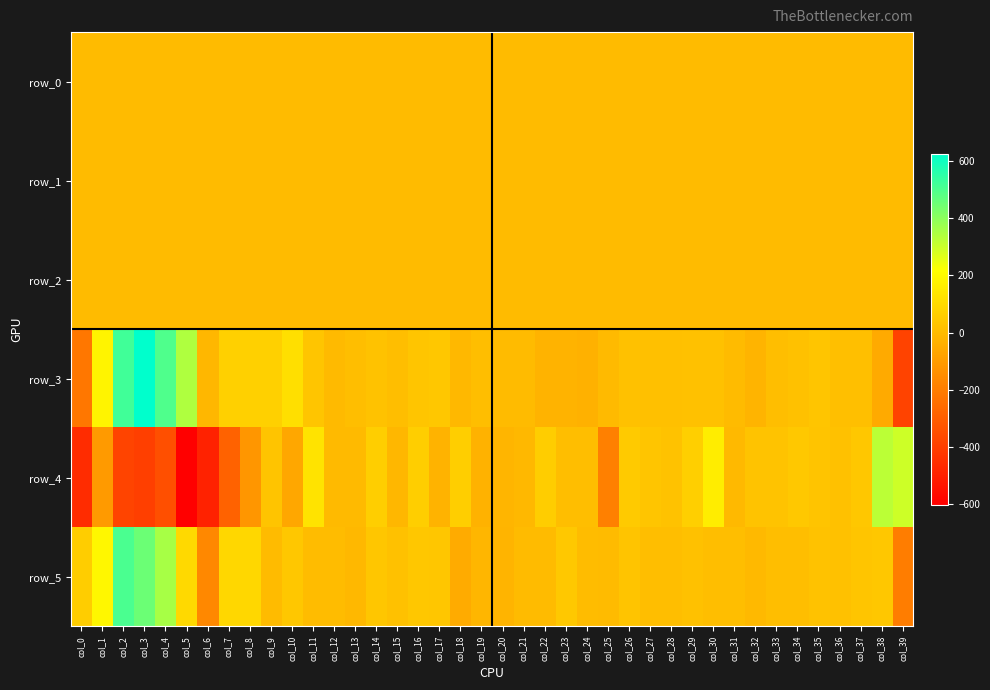

Reading left to right, what are all the values shown in this chart?

row_0: col_0=-0.4	col_1=-0.6	col_2=-0.5	col_3=-0.4	col_4=-0.2	col_5=0.0	col_6=0.1	col_7=0.2	col_8=0.3	col_9=0.2	col_10=0.2	col_11=0.2	col_12=0.2	col_13=0.2	col_14=0.2	col_15=0.2	col_16=0.2	col_17=0.2	col_18=0.2	col_19=0.2	col_20=0.2	col_21=0.2	col_22=0.2	col_23=0.2	col_24=0.2	col_25=0.2	col_26=0.2	col_27=0.2	col_28=0.2	col_29=0.2	col_30=0.2	col_31=0.2	col_32=0.2	col_33=0.2	col_34=0.2	col_35=0.2	col_36=0.2	col_37=0.2	col_38=0.3	col_39=0.4
row_1: col_0=-0.5	col_1=-0.5	col_2=-0.6	col_3=-0.5	col_4=-0.4	col_5=-0.2	col_6=-0.1	col_7=-0.1	col_8=-0.0	col_9=-0.0	col_10=0.0	col_11=0.0	col_12=0.0	col_13=0.0	col_14=0.0	col_15=0.0	col_16=0.0	col_17=0.0	col_18=0.0	col_19=0.1	col_20=0.1	col_21=0.1	col_22=0.1	col_23=0.0	col_24=0.0	col_25=0.0	col_26=0.0	col_27=0.0	col_28=0.0	col_29=0.0	col_30=0.1	col_31=0.1	col_32=0.1	col_33=0.0	col_34=0.0	col_35=0.1	col_36=0.1	col_37=0.1	col_38=0.0	col_39=0.0
row_2: col_0=1.0	col_1=1.2	col_2=1.1	col_3=0.9	col_4=0.7	col_5=0.6	col_6=0.8	col_7=0.9	col_8=1.0	col_9=1.0	col_10=0.9	col_11=0.9	col_12=1.0	col_13=1.0	col_14=1.0	col_15=1.0	col_16=1.0	col_17=1.0	col_18=1.0	col_19=1.0	col_20=1.0	col_21=1.0	col_22=0.9	col_23=1.0	col_24=1.0	col_25=1.0	col_26=1.0	col_27=1.0	col_28=1.0	col_29=1.0	col_30=1.0	col_31=1.0	col_32=1.0	col_33=1.0	col_34=1.0	col_35=1.0	col_36=1.0	col_37=0.9	col_38=0.7	col_39=0.6
row_3: col_0=-216.8	col_1=181.4	col_2=522.4	col_3=626.6	col_4=498.4	col_5=345.2	col_6=-13.7	col_7=68.8	col_8=69.1	col_9=64.8	col_10=115.7	col_11=33.3	col_12=-3.8	col_13=8.1	col_14=22.1	col_15=11.7	col_16=32.7	col_17=38.3	col_18=-9.8	col_19=11.4	col_20=-1.8	col_21=-2.3	col_22=-24.7	col_23=-24.7	col_24=-33.4	col_25=-4.4	col_26=19.1	col_27=14.5	col_28=15.6	col_29=18.3	col_30=19.5	col_31=-1.3	col_32=-22.5	col_33=8.0	col_34=16.8	col_35=32.3	col_36=12.0	col_37=12.5	col_38=-53.1	col_39=-384.9
row_4: col_0=-456.5	col_1=-107.2	col_2=-381.0	col_3=-397.2	col_4=-346.7	col_5=-602.7	col_6=-491.9	col_7=-286.7	col_8=-120.0	col_9=29.8	col_10=-64.7	col_11=128.8	col_12=-4.6	col_13=-3.7	col_14=60.0	col_15=-13.5	col_16=61.5	col_17=-24.8	col_18=62.3	col_19=-30.7	col_20=-20.7	col_21=-8.2	col_22=56.0	col_23=9.5	col_24=9.3	col_25=-188.0	col_26=48.1	col_27=32.5	col_28=22.7	col_29=63.8	col_30=159.1	col_31=-4.9	col_32=25.1	col_33=24.7	col_34=42.1	col_35=29.2	col_36=17.6	col_37=36.3	col_38=324.2	col_39=297.3
row_5: col_0=56.1	col_1=193.0	col_2=505.1	col_3=452.7	col_4=356.9	col_5=94.2	col_6=-165.2	col_7=89.3	col_8=89.2	col_9=0.1	col_10=40.3	col_11=3.5	col_12=4.2	col_13=-8.5	col_14=34.5	col_15=19.4	col_16=35.9	col_17=34.7	col_18=-52.3	col_19=-14.8	col_20=-23.5	col_21=-2.1	col_22=-1.1	col_23=41.4	col_24=4.2	col_25=-2.0	col_26=30.3	col_27=10.3	col_28=8.7	col_29=20.5	col_30=10.7	col_31=11.0	col_32=-6.8	col_33=9.9	col_34=8.1	col_35=22.8	col_36=18.7	col_37=33.5	col_38=40.2	col_39=-198.4